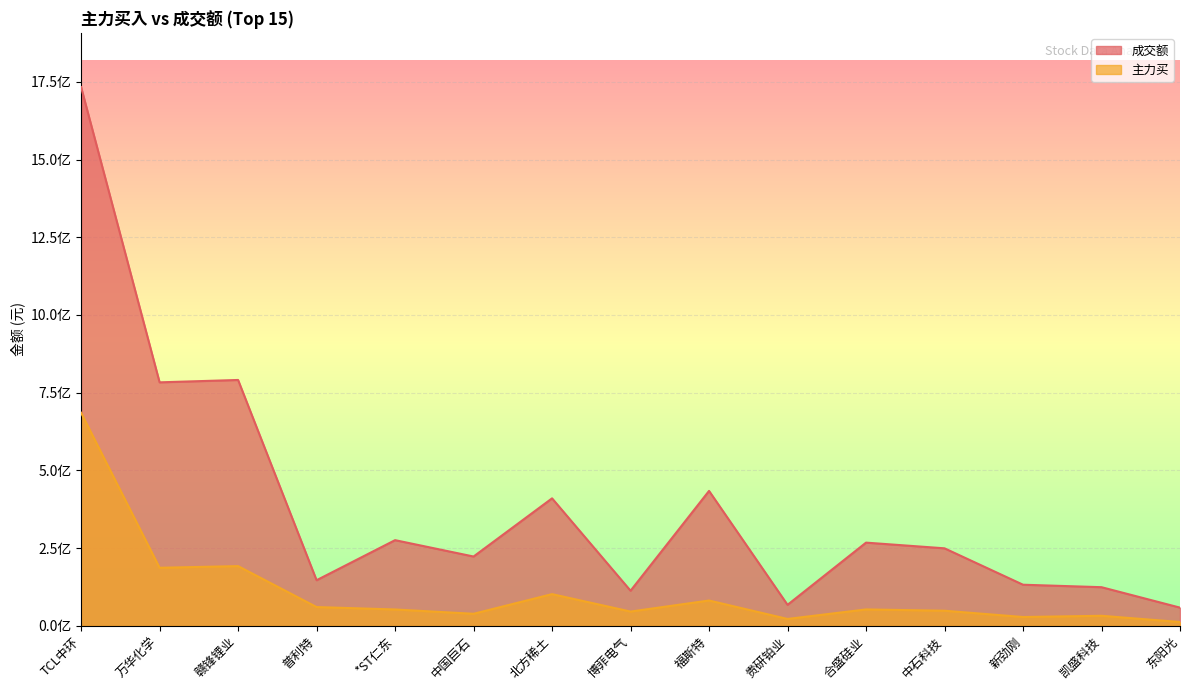

At which label does 成交额 first exceed 249060930?

TCL中环